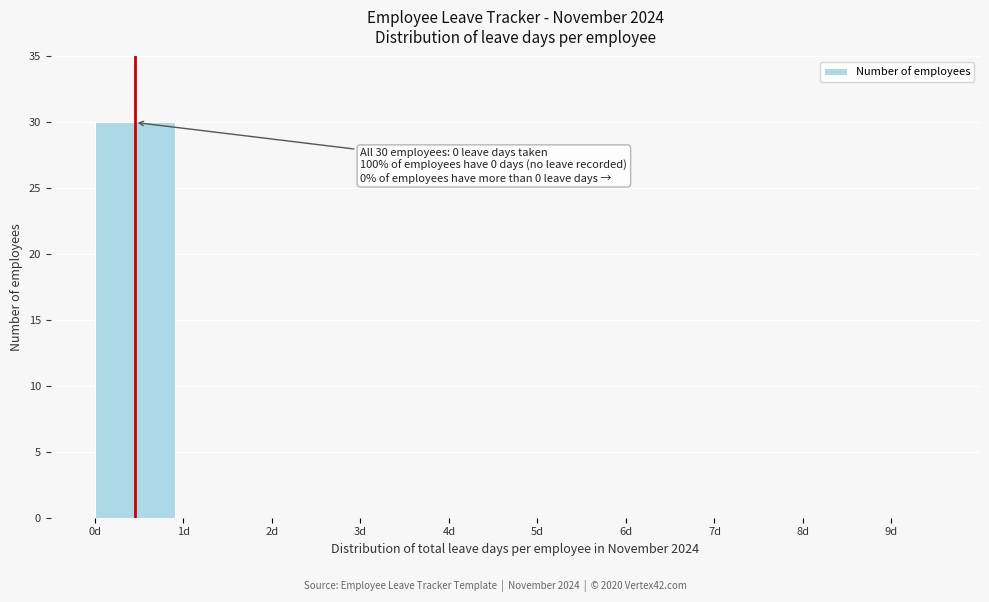

Which range on the x-axis has the tallest bar?

0 to 1